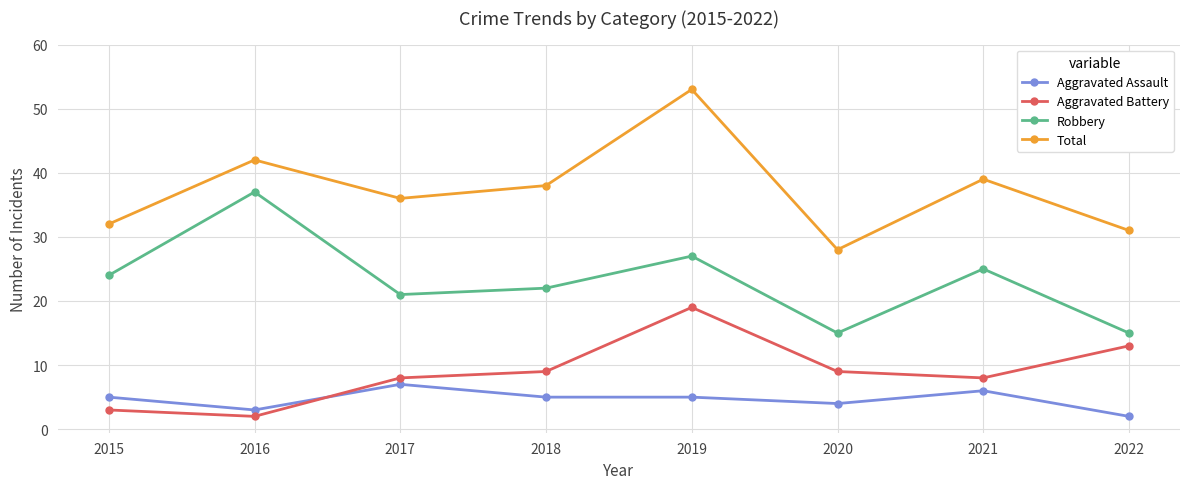

Is the value of Robbery at 2017 greater than the value of Total at 2021?

No